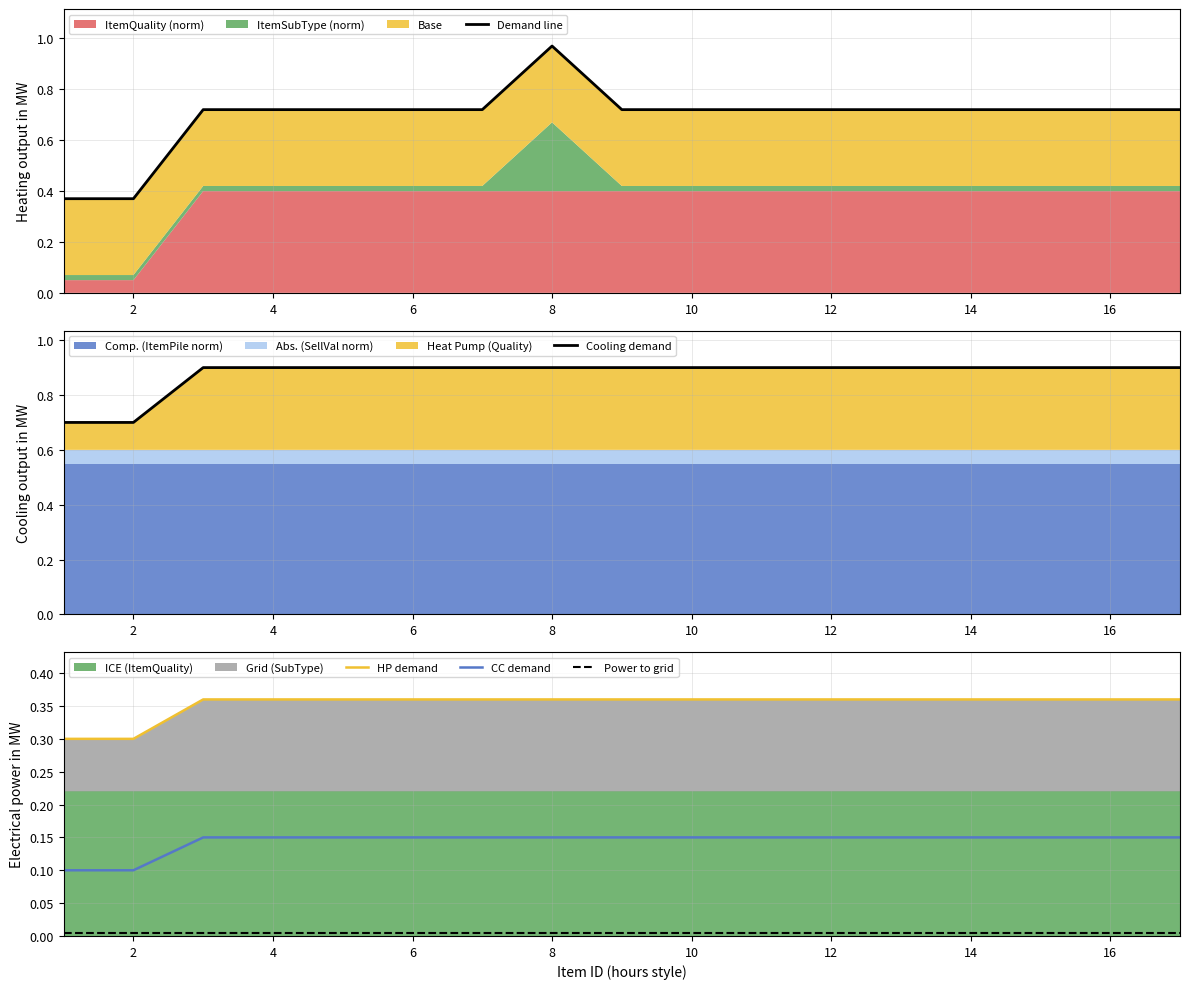

What is the lowest value of the HP demand series?

0.3